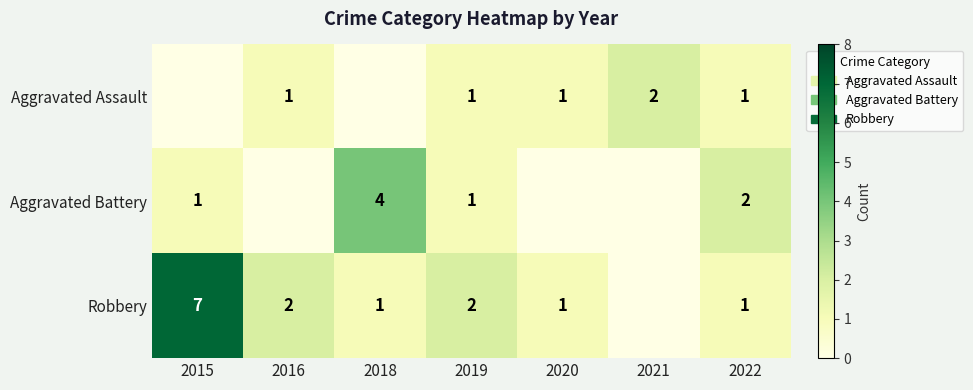

Is it true that Robbery equals 2 at 2022?

False